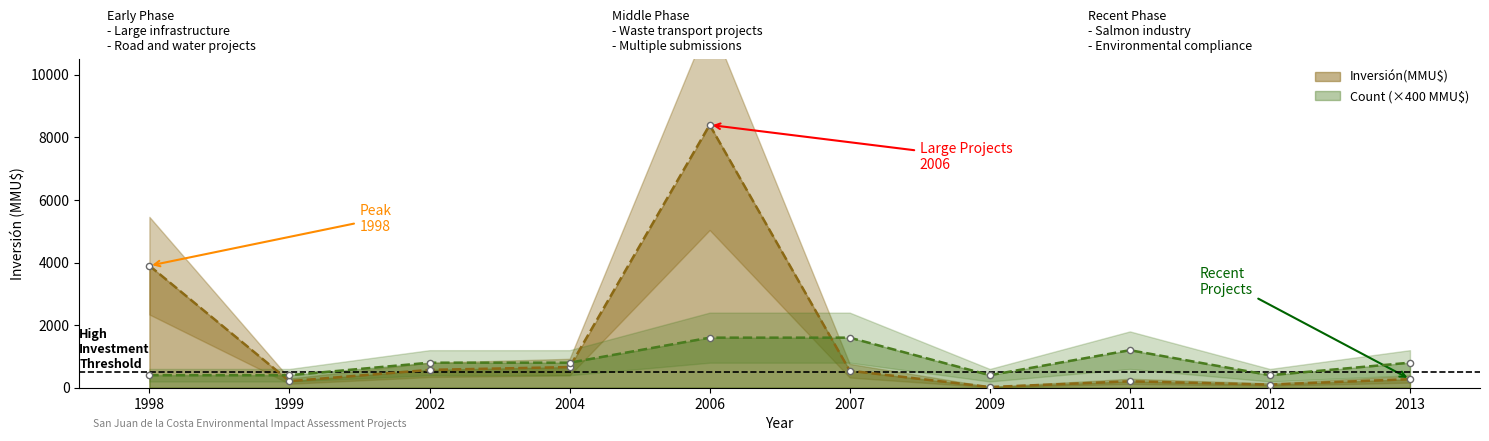

Which series reaches the maximum Y coordinate?

Inversión(MMU$)